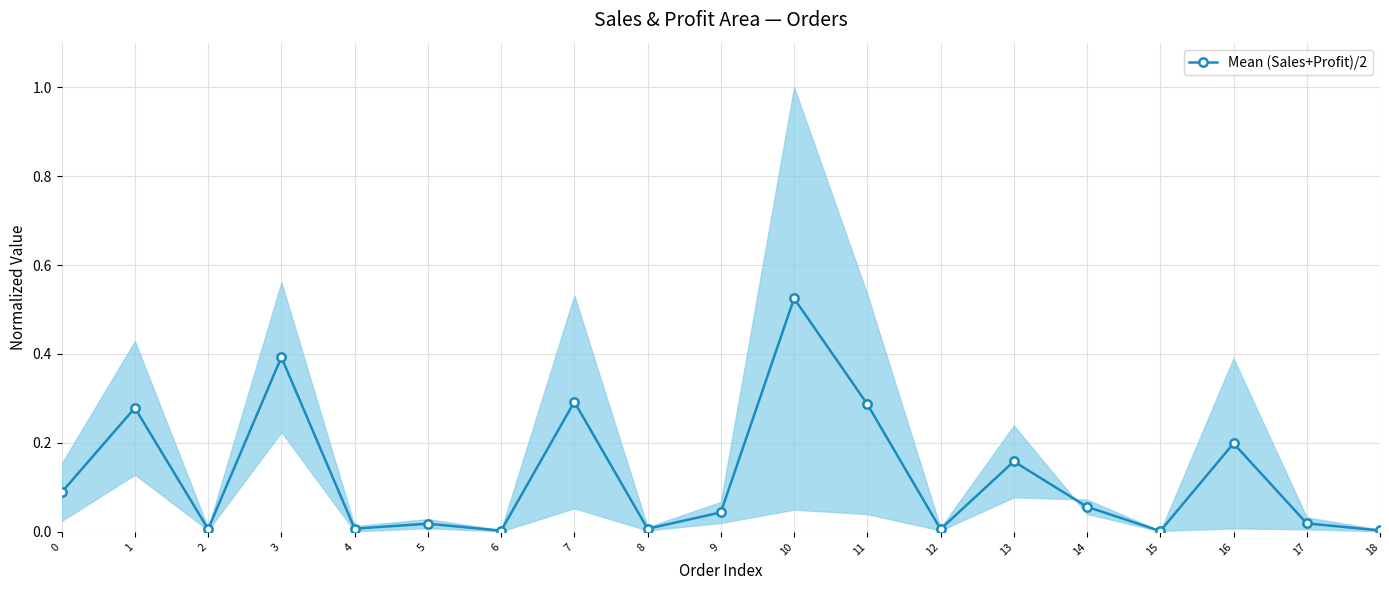

At which category does the chart reach its minimum across all series?

15